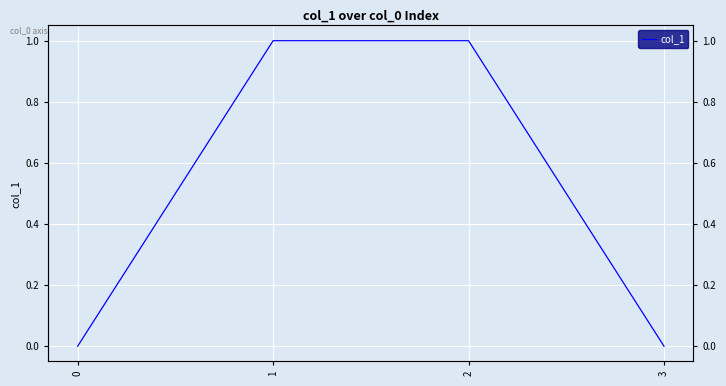

What is the sum of all values?

2